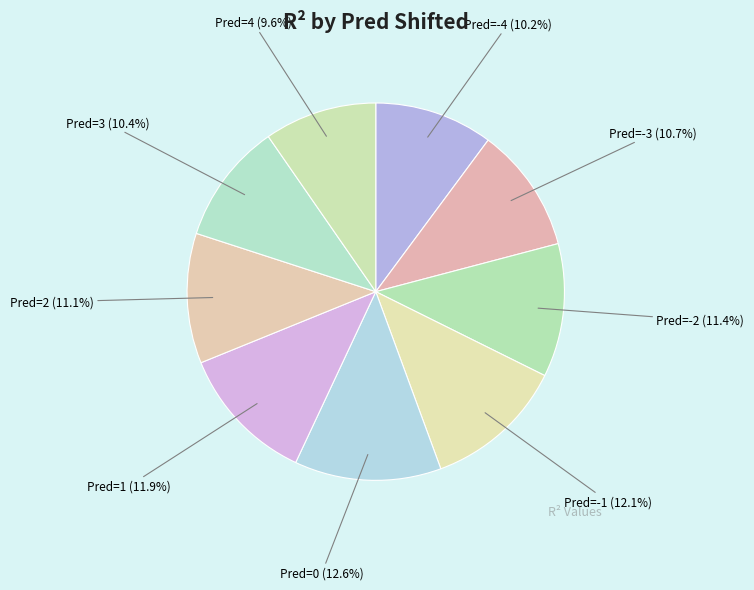

What is the smallest slice in the pie chart?

4